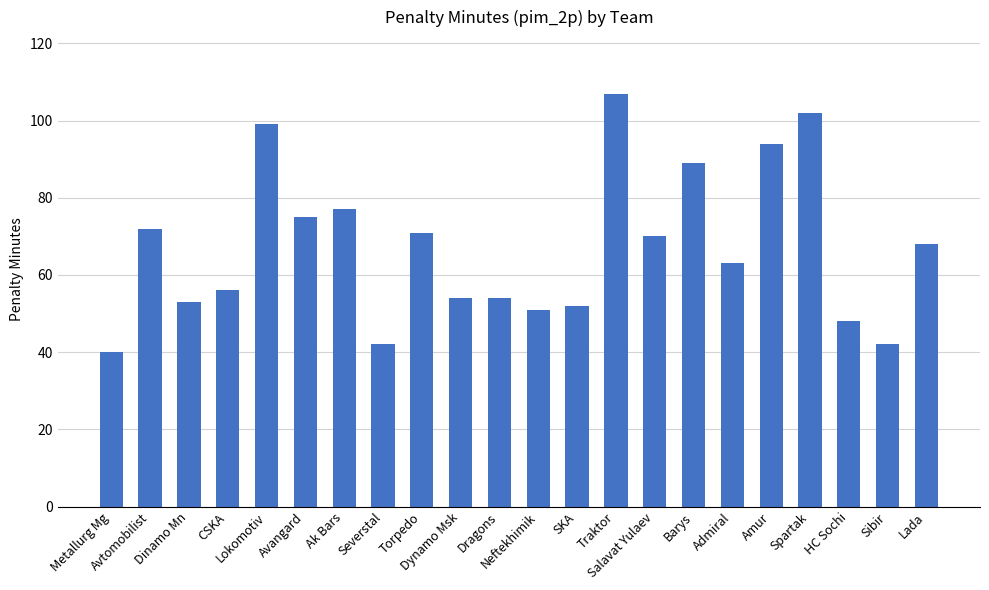

What is the change in value from Admiral to Amur?

+31